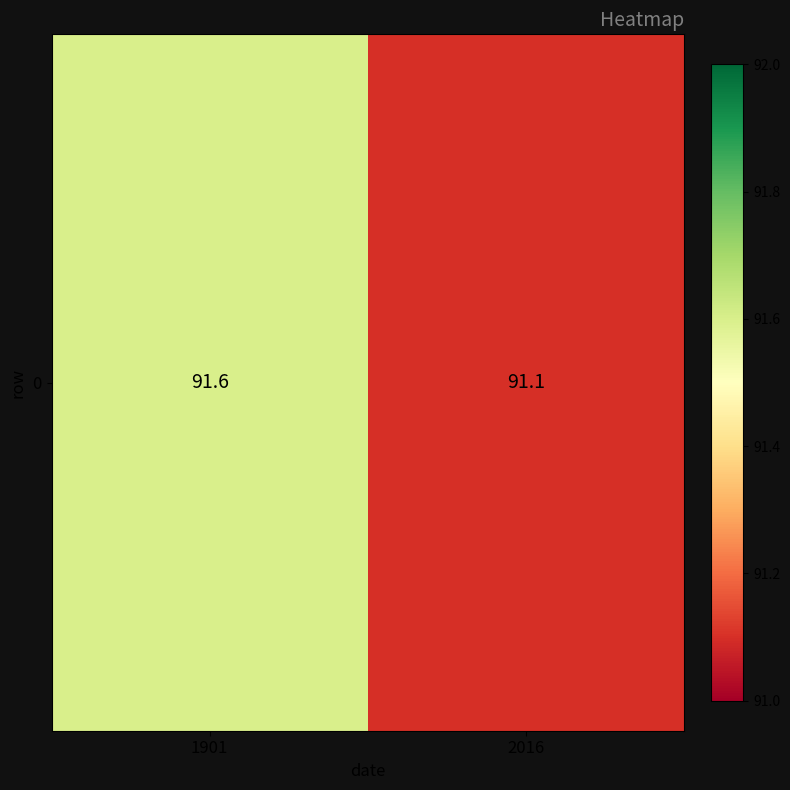

Rank the categories by value from lowest to highest.

2016, 1901